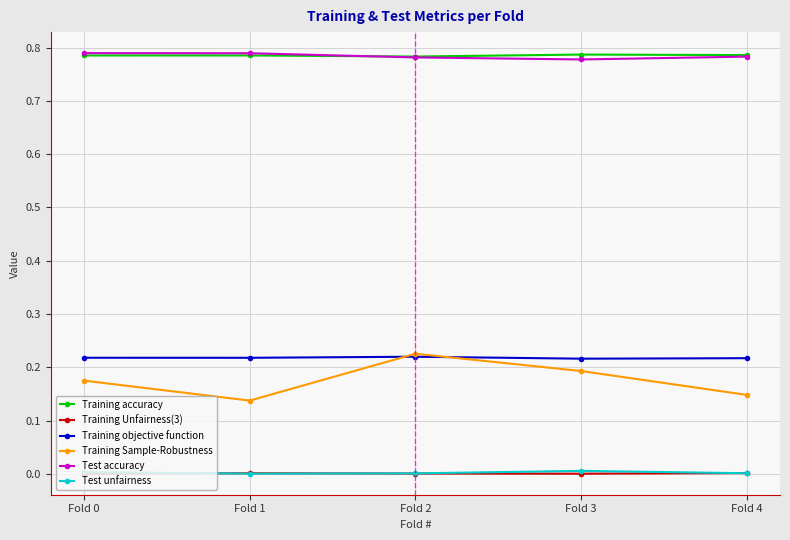

Which series has the widest spread of values?

Training Sample-Robustness